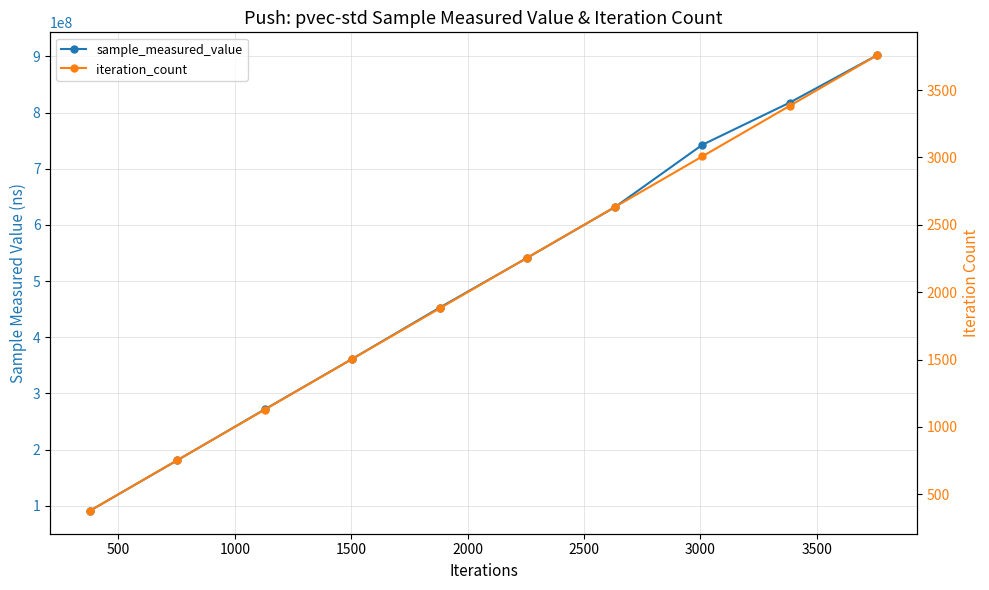

True or false: sample_measured_value and iteration_count cross at least once.

False